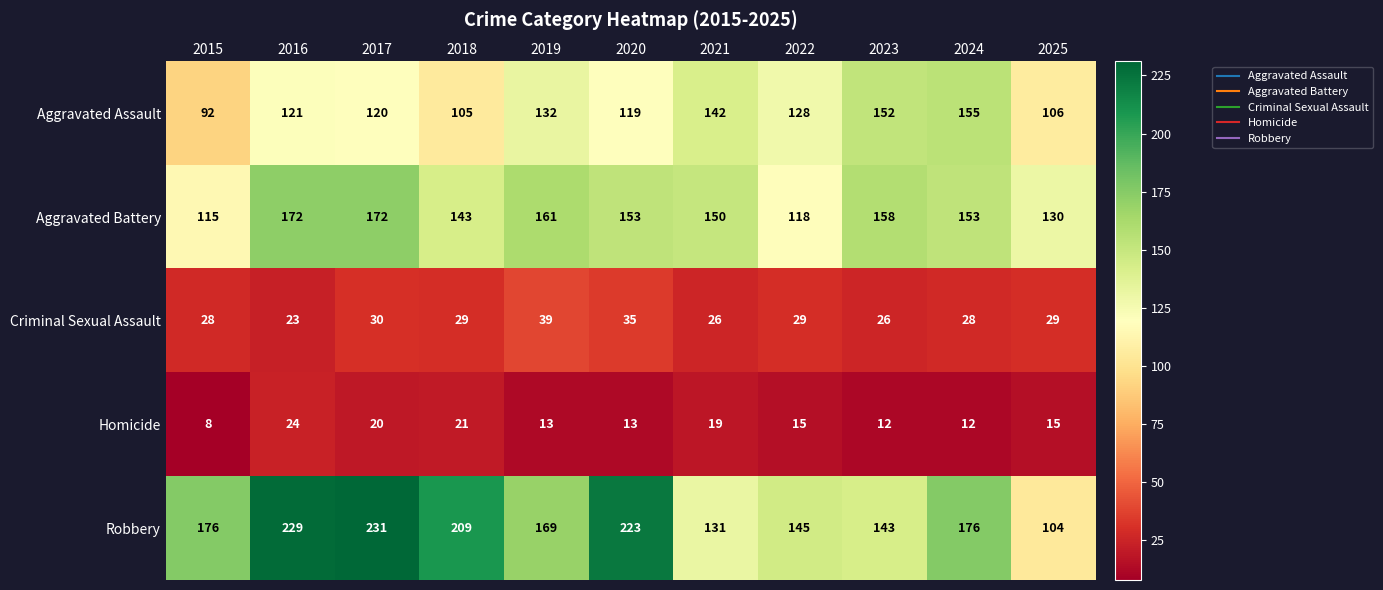

Rank the series by their maximum value, from highest to lowest.

Robbery, Aggravated Battery, Aggravated Assault, Criminal Sexual Assault, Homicide